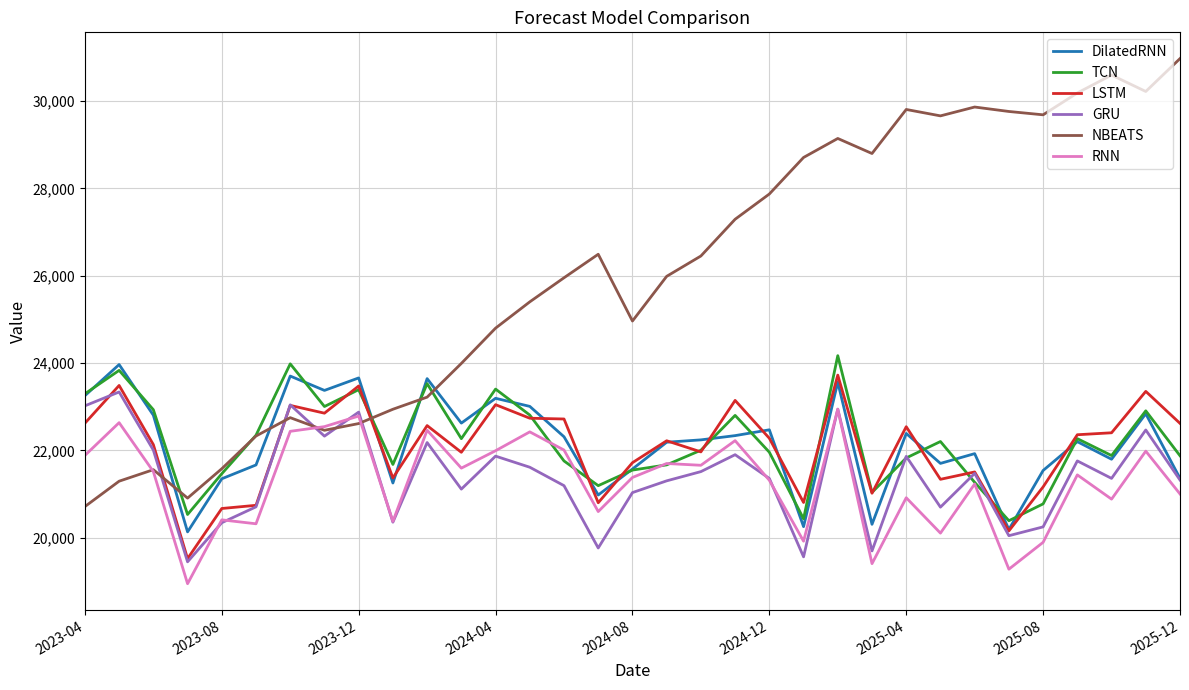

What are all the series names shown in the legend?

DilatedRNN, TCN, LSTM, GRU, NBEATS, RNN